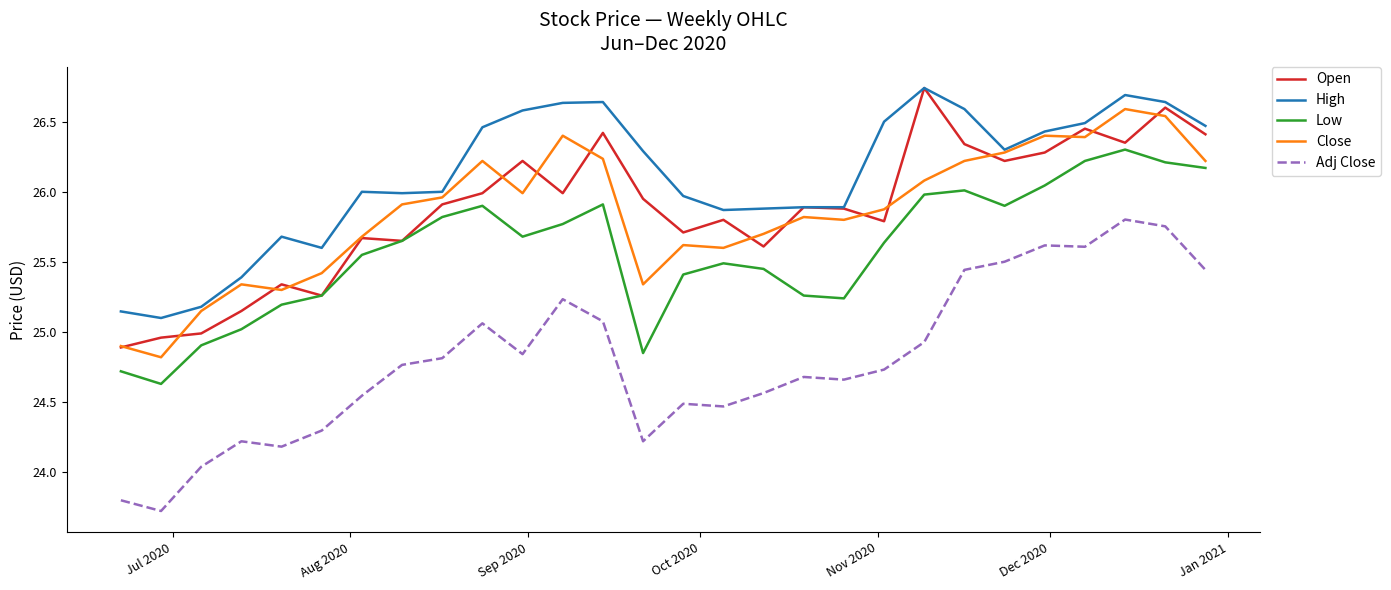

Which series has the largest range (max minus min)?

Adj Close